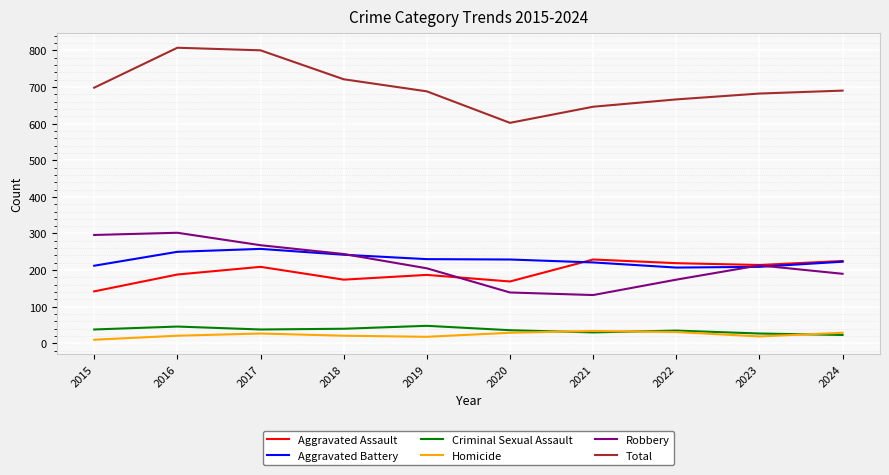

True or false: Criminal Sexual Assault and Aggravated Battery intersect in this chart.

False